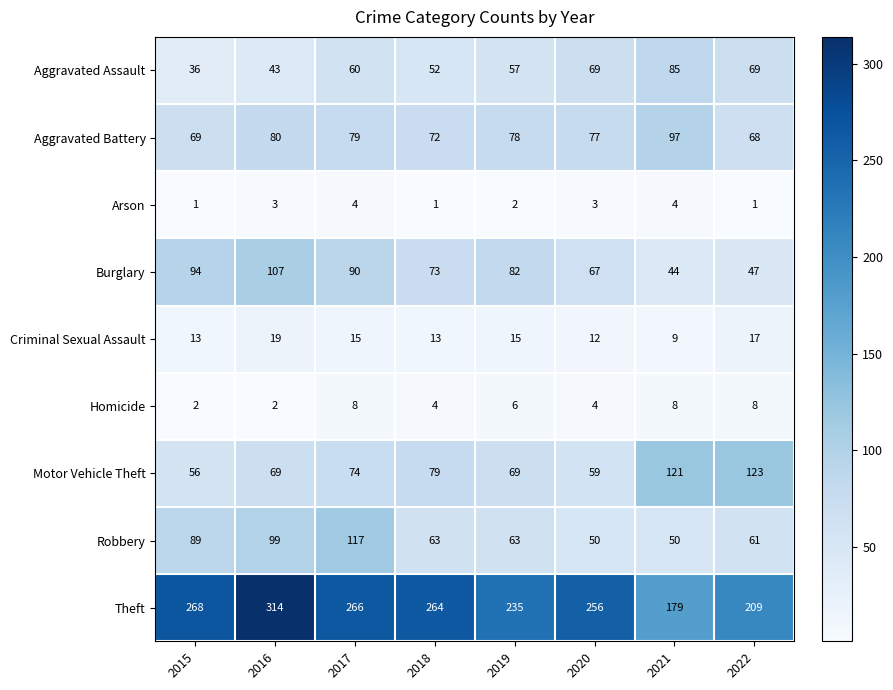

Is it true that Arson equals 2 at 2017?

False